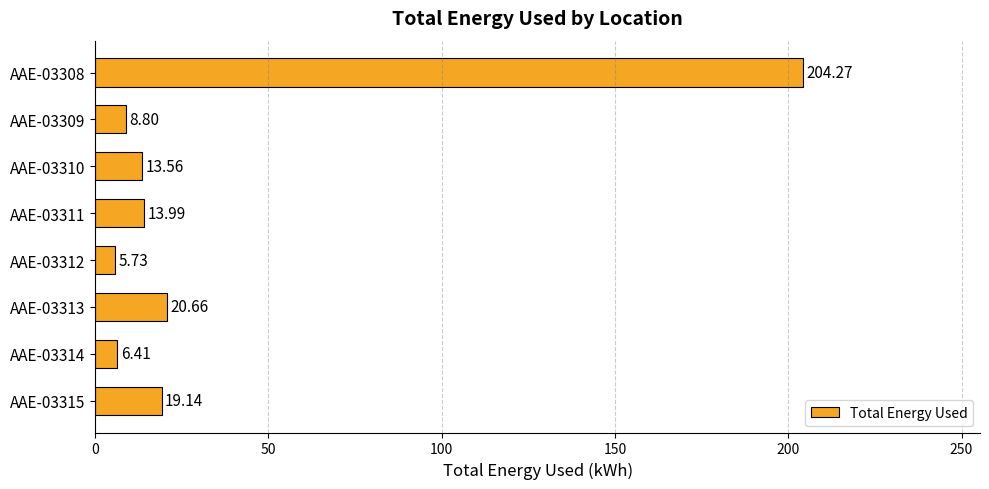

At which label is the value closest to 105?

AAE-03313